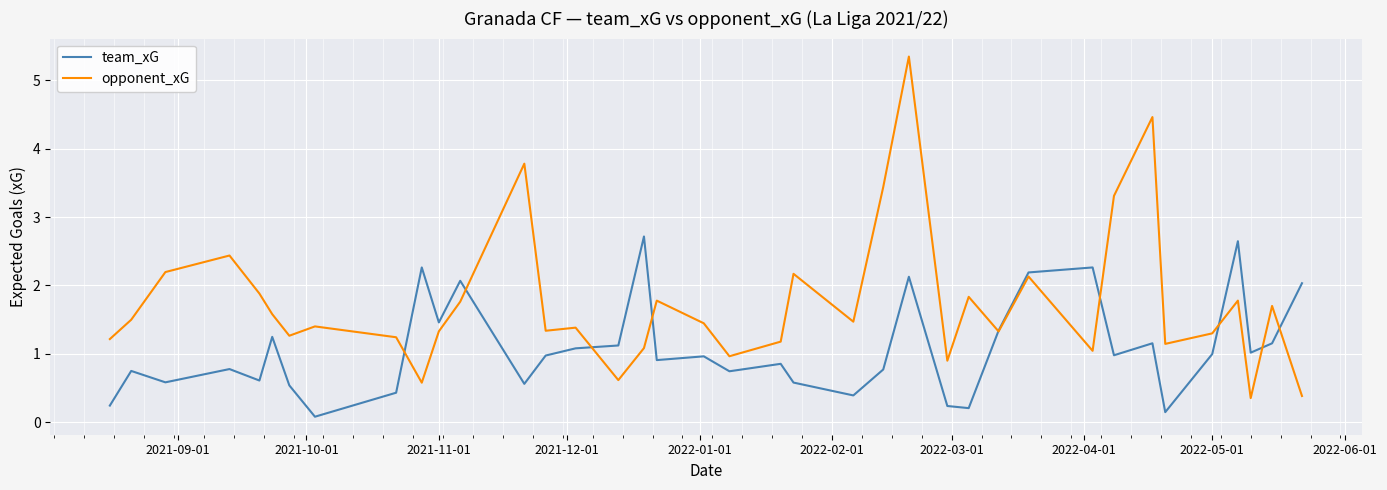

List the series in order of their peak value, lowest first.

team_xG, opponent_xG